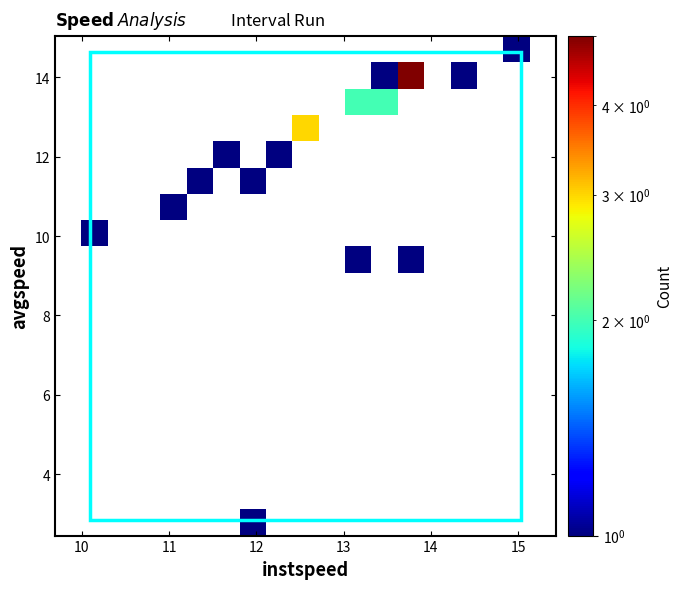

At how many categories does at least one series exceed 4?

1